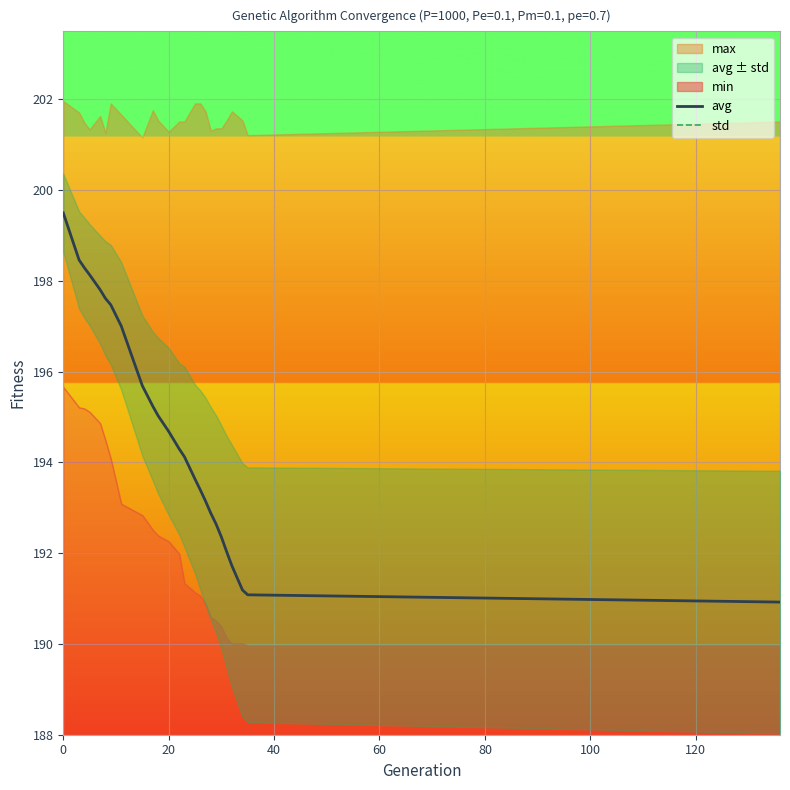

What is the lowest value of the avg series?

190.9